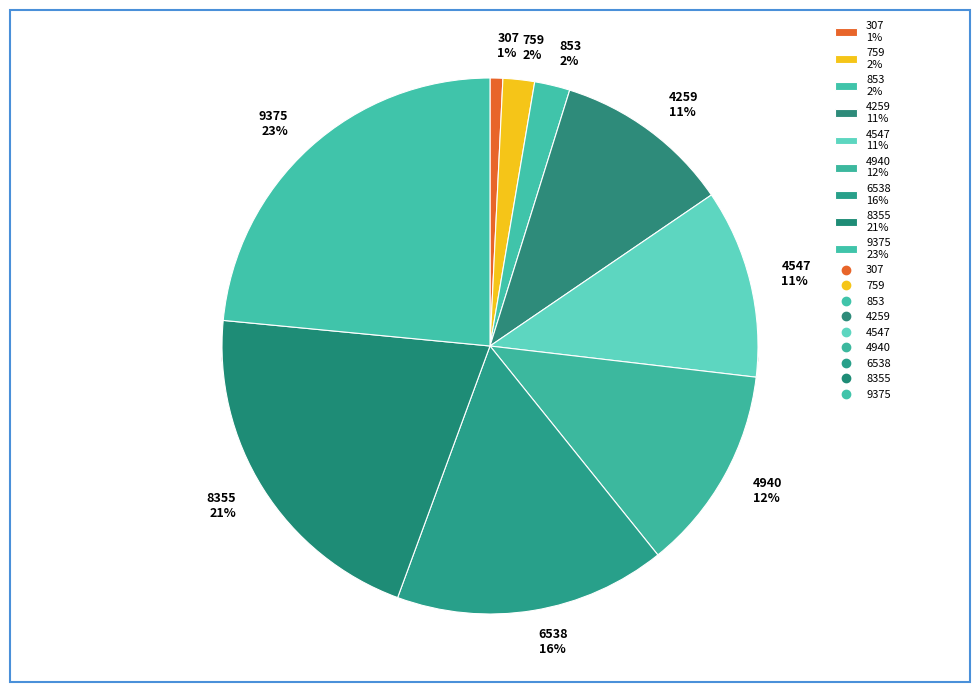

Is there a majority slice in this chart?

No